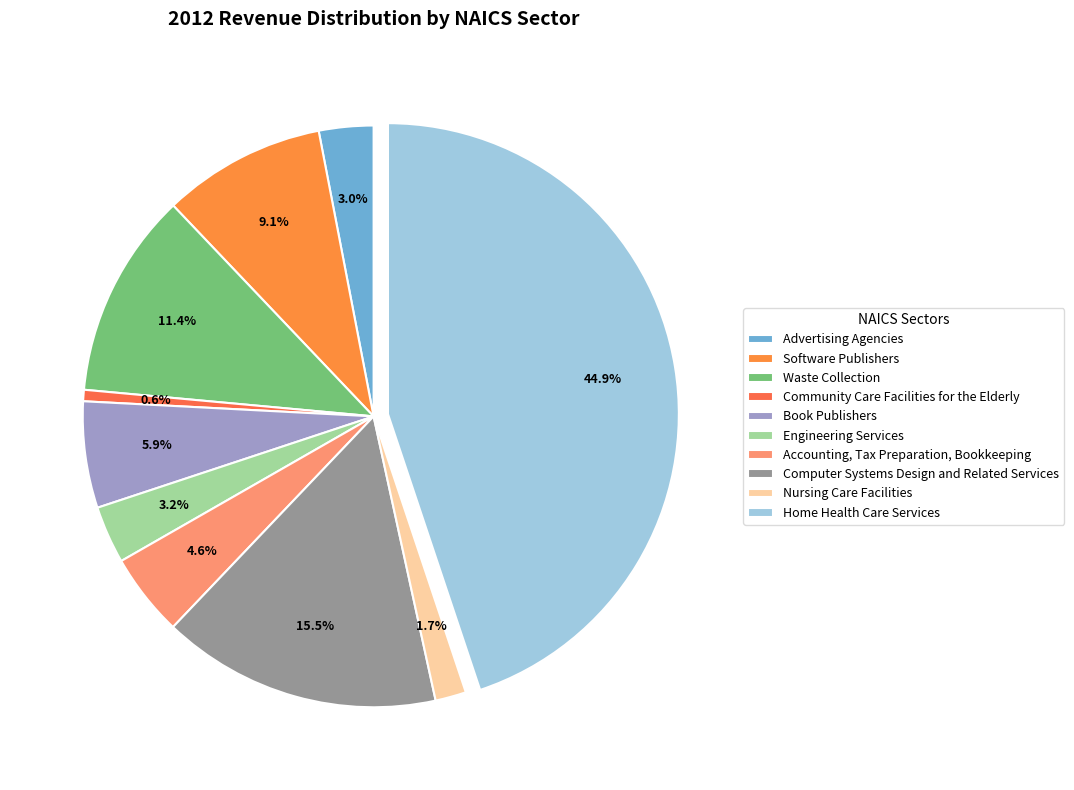

How many slices are in this pie chart?

10